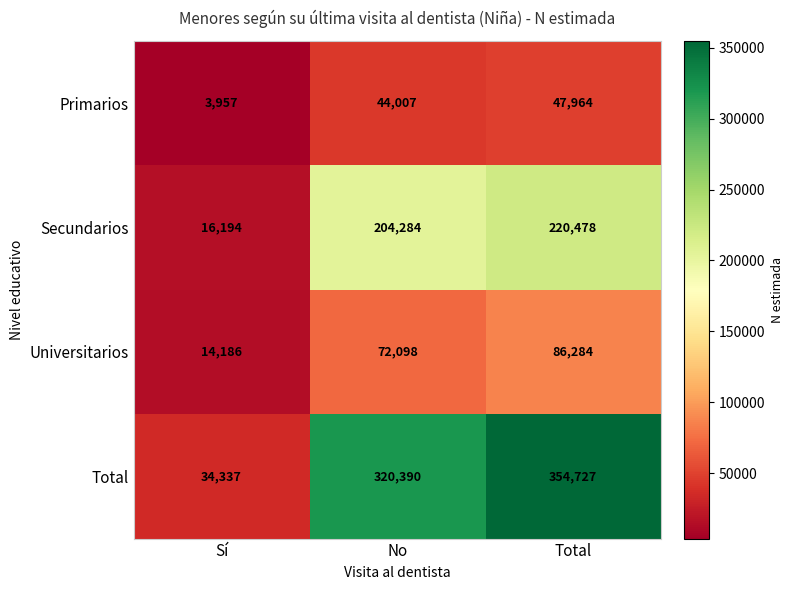

At which label is Primarios closest to 25960?

No